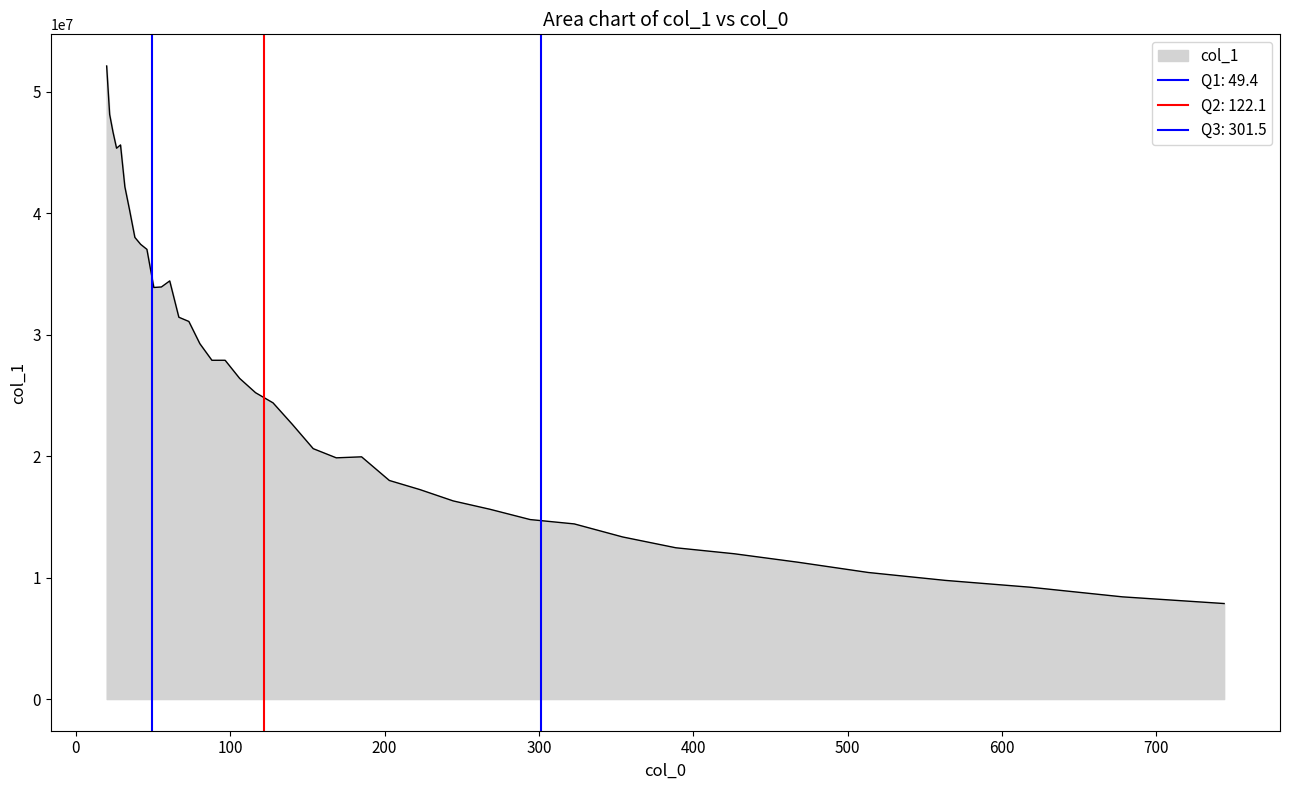

How many lines are shown in the chart?

1